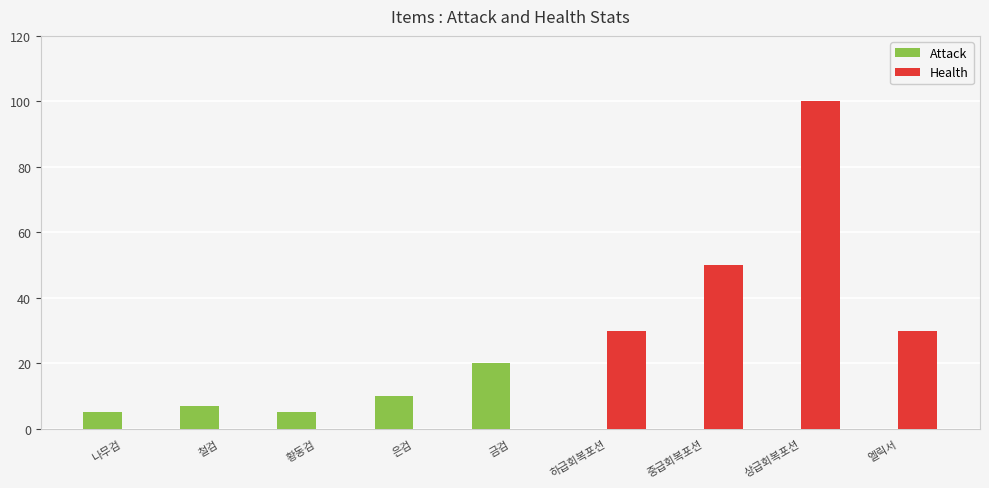

Reading left to right, what are all the values shown in this chart?

Attack: 5	7	5	10	20	0	0	0	0
Health: 0	0	0	0	0	30	50	100	30